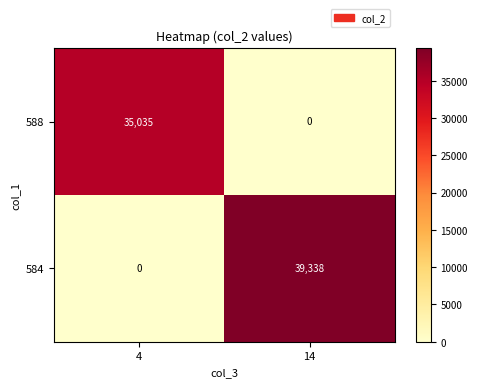

At how many categories does at least one series exceed 9159?

2